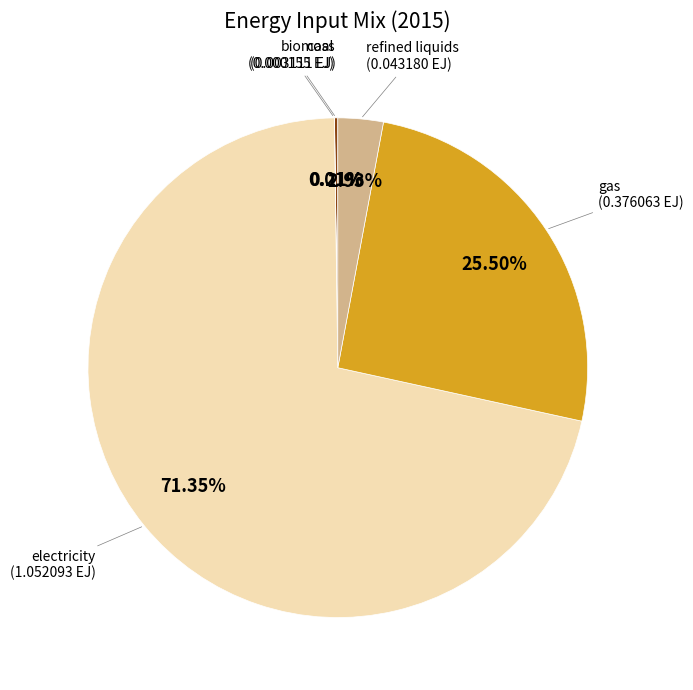

Is there a majority slice in this chart?

Yes